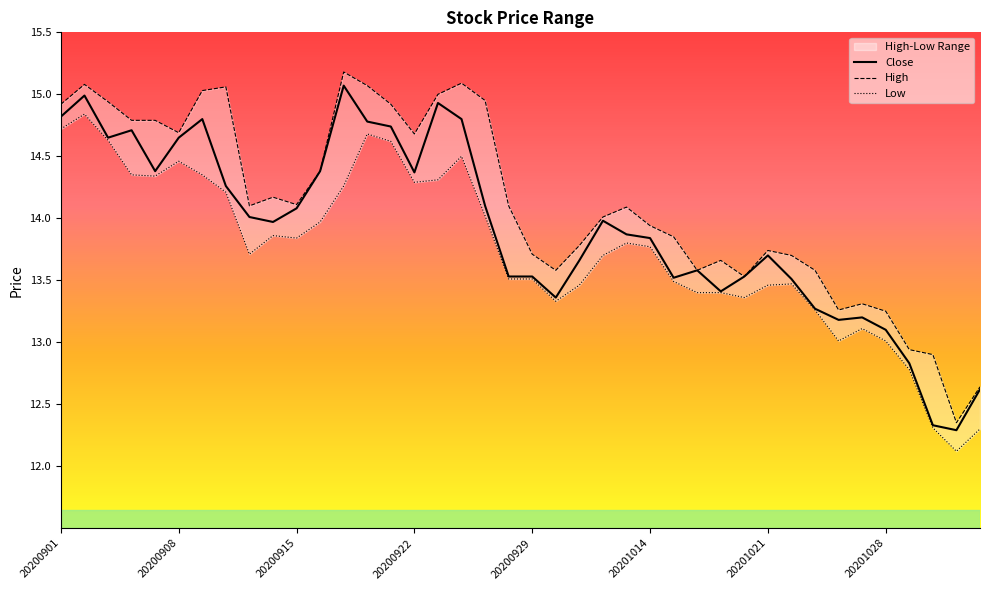

Reading left to right, list all the values displayed in this chart.

Close: 20200901=14.8	20200902=15.0	20200903=14.7	20200904=14.7	20200907=14.4	20200908=14.7	20200909=14.8	20200910=14.3	20200911=14.0	20200914=14.0	20200915=14.1	20200916=14.4	20200917=15.1	20200918=14.8	20200921=14.7	20200922=14.4	20200923=14.9	20200924=14.8	20200925=14.1	20200928=13.5	20200929=13.5	20200930=13.4	20201009=13.7	20201012=14.0	20201013=13.9	20201014=13.8	20201015=13.5	20201016=13.6	20201019=13.4	20201020=13.5	20201021=13.7	20201022=13.5	20201023=13.3	20201026=13.2	20201027=13.2	20201028=13.1	20201029=12.8	20201030=12.3	20201102=12.3	20201103=12.6
High: 20200901=14.9	20200902=15.1	20200903=14.9	20200904=14.8	20200907=14.8	20200908=14.7	20200909=15.0	20200910=15.1	20200911=14.1	20200914=14.2	20200915=14.1	20200916=14.4	20200917=15.2	20200918=15.1	20200921=14.9	20200922=14.7	20200923=15.0	20200924=15.1	20200925=14.9	20200928=14.1	20200929=13.7	20200930=13.6	20201009=13.8	20201012=14.0	20201013=14.1	20201014=13.9	20201015=13.8	20201016=13.6	20201019=13.7	20201020=13.5	20201021=13.7	20201022=13.7	20201023=13.6	20201026=13.3	20201027=13.3	20201028=13.2	20201029=12.9	20201030=12.9	20201102=12.3	20201103=12.6
Low: 20200901=14.7	20200902=14.8	20200903=14.6	20200904=14.3	20200907=14.3	20200908=14.5	20200909=14.3	20200910=14.2	20200911=13.7	20200914=13.9	20200915=13.8	20200916=14.0	20200917=14.3	20200918=14.7	20200921=14.6	20200922=14.3	20200923=14.3	20200924=14.5	20200925=14.0	20200928=13.5	20200929=13.5	20200930=13.3	20201009=13.5	20201012=13.7	20201013=13.8	20201014=13.8	20201015=13.5	20201016=13.4	20201019=13.4	20201020=13.4	20201021=13.5	20201022=13.5	20201023=13.3	20201026=13.0	20201027=13.1	20201028=13.0	20201029=12.8	20201030=12.3	20201102=12.1	20201103=12.3